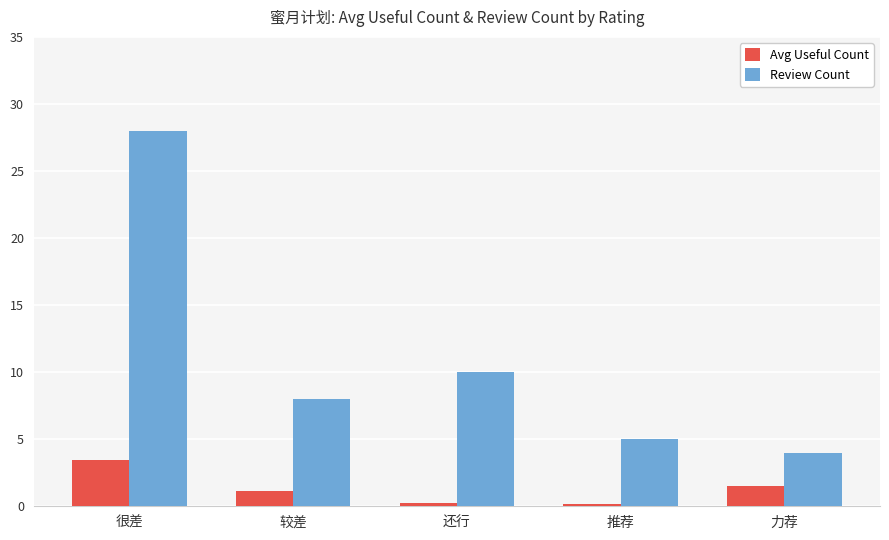

How many bars are there in total?

10